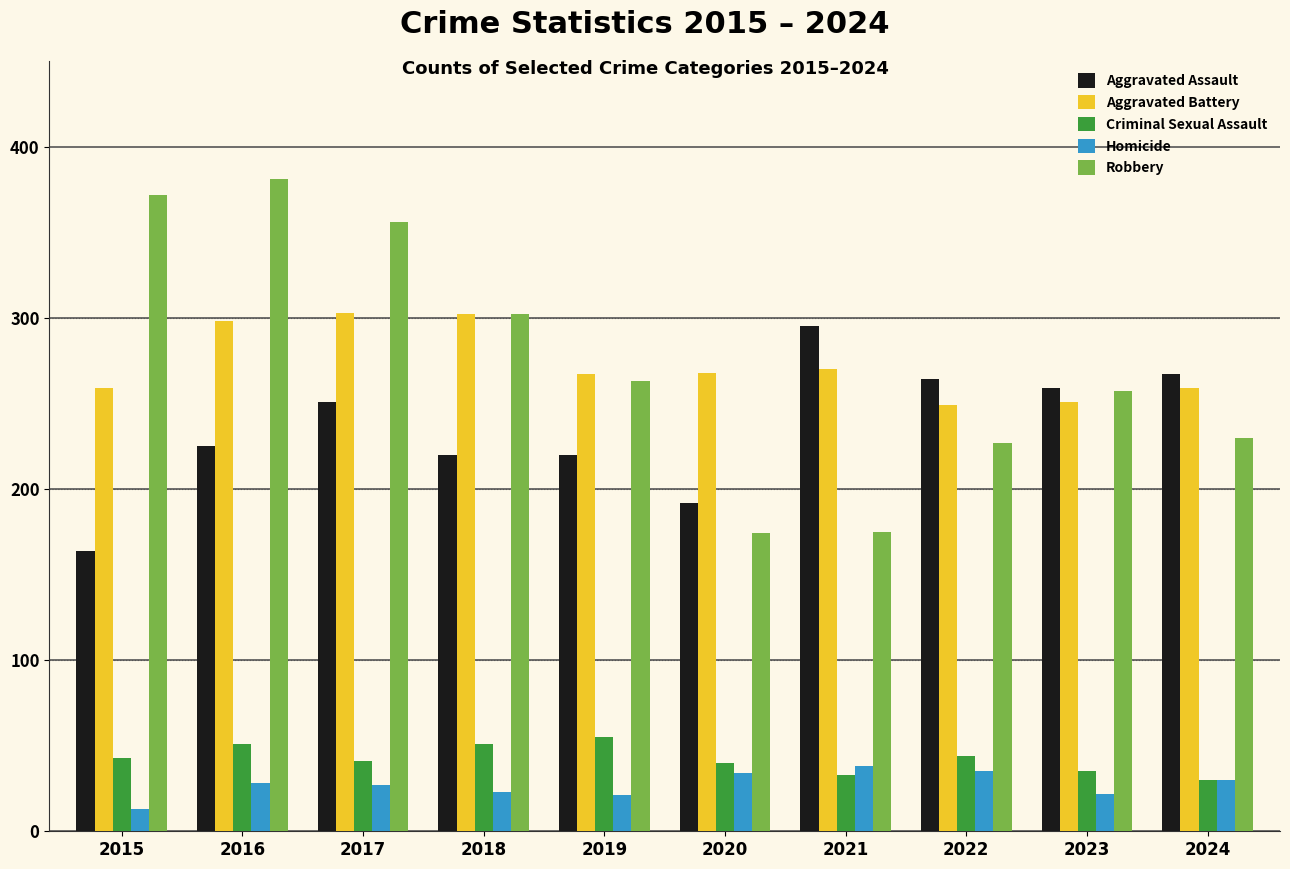

How many categories are shown in the chart?

10